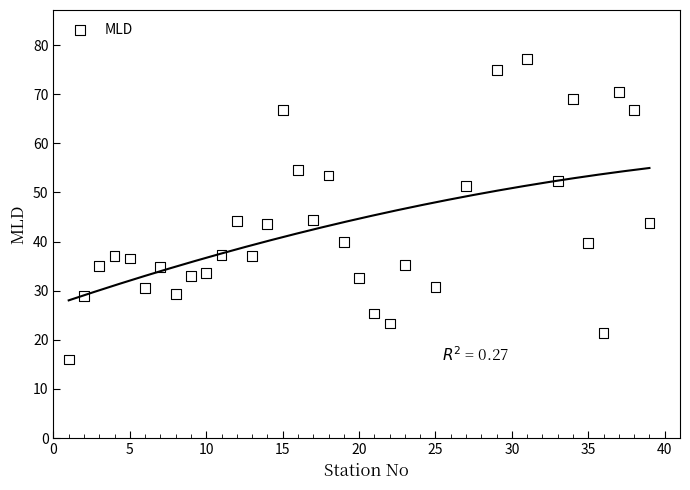

What is the range of Y values (max minus min)?

61.2